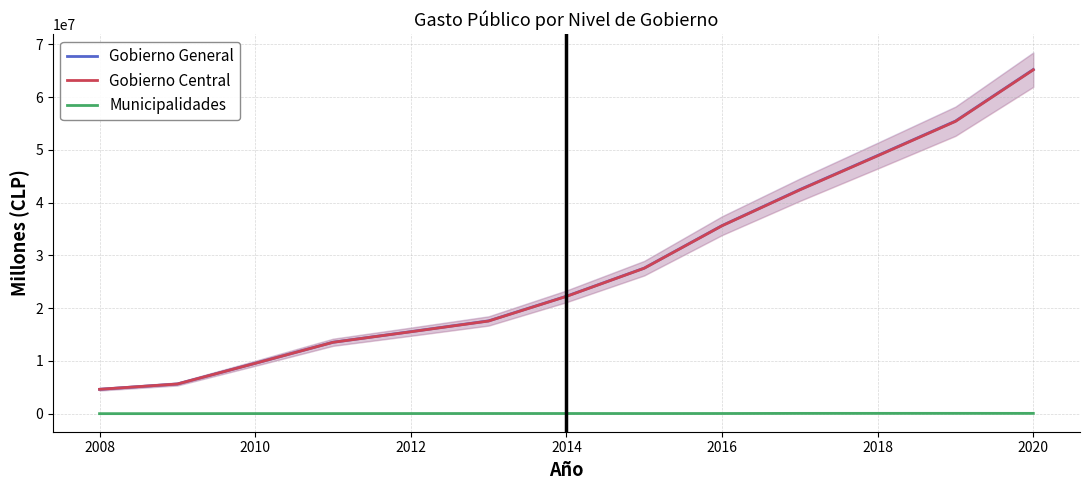

True or false: Gobierno Central and Municipalidades intersect in this chart.

False